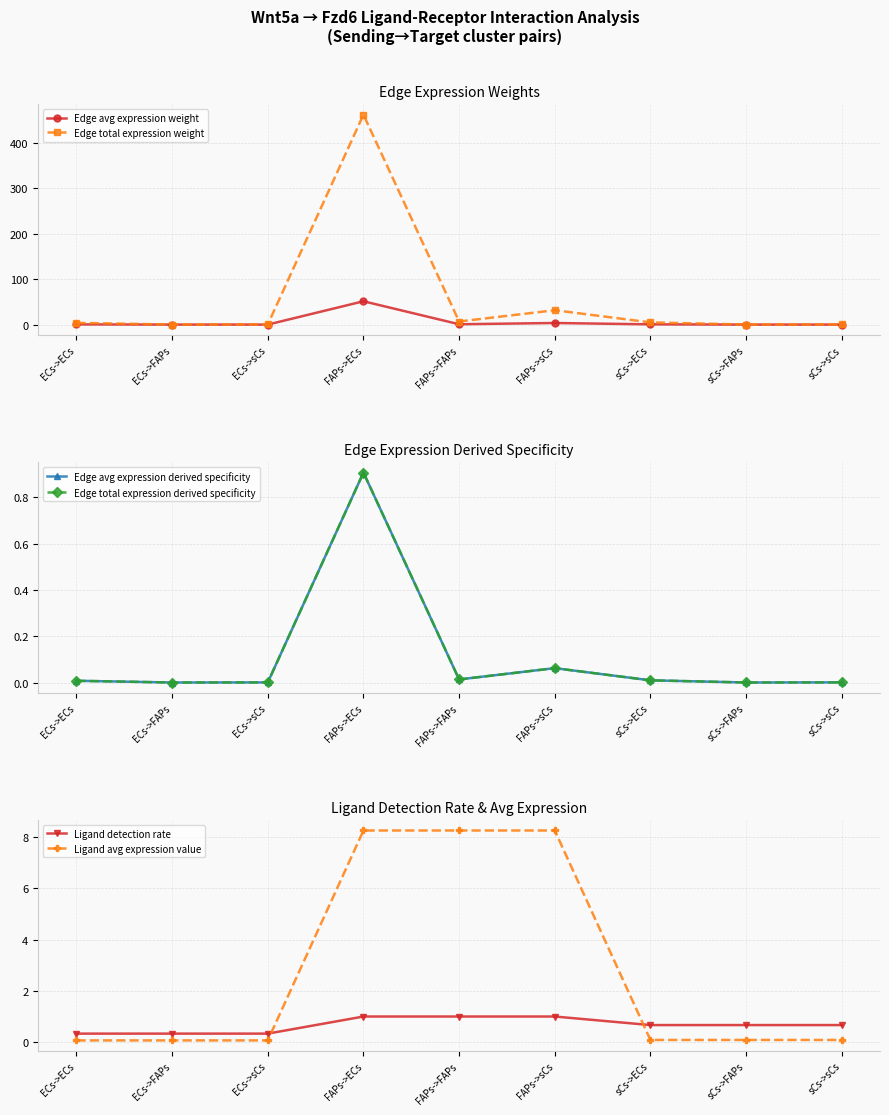

What is the greatest value displayed?

462.0